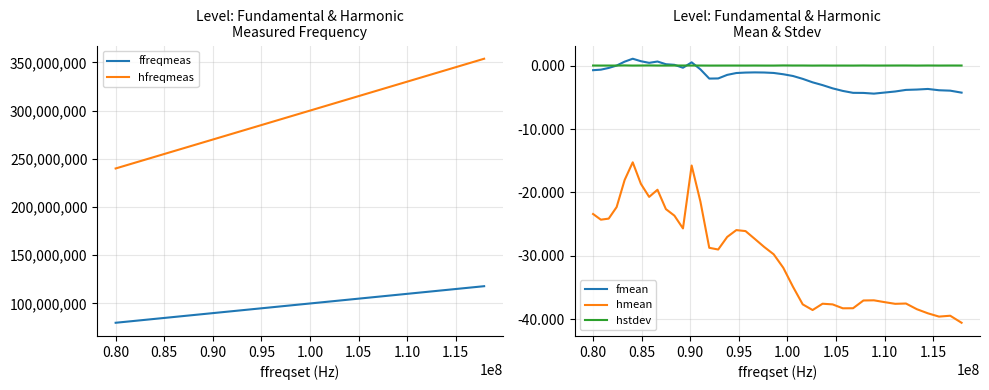

True or false: ffreqmeas and hfreqmeas cross at least once.

False